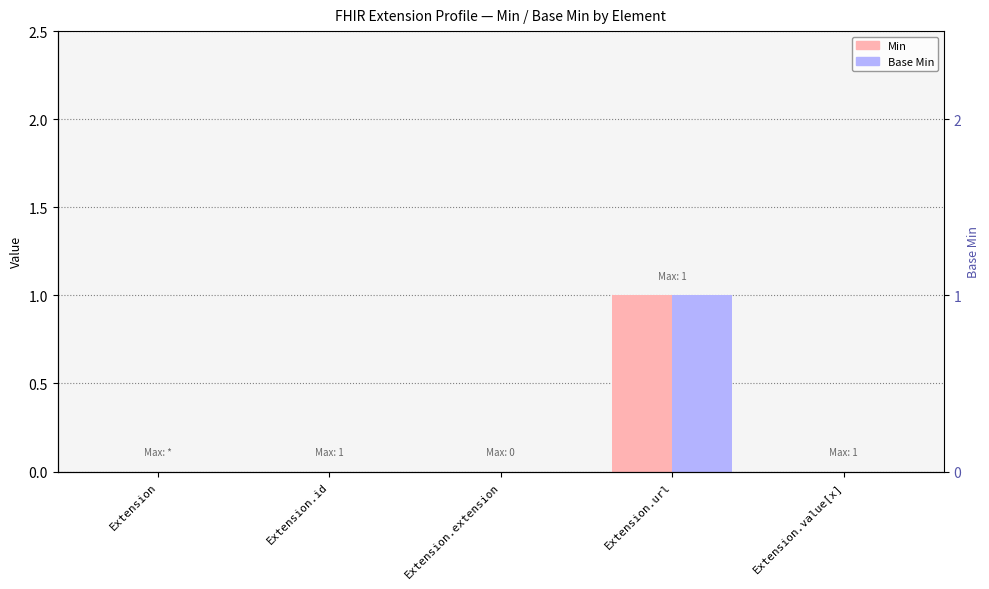

What is the difference between the maximum and minimum values in the Base Min series?

1